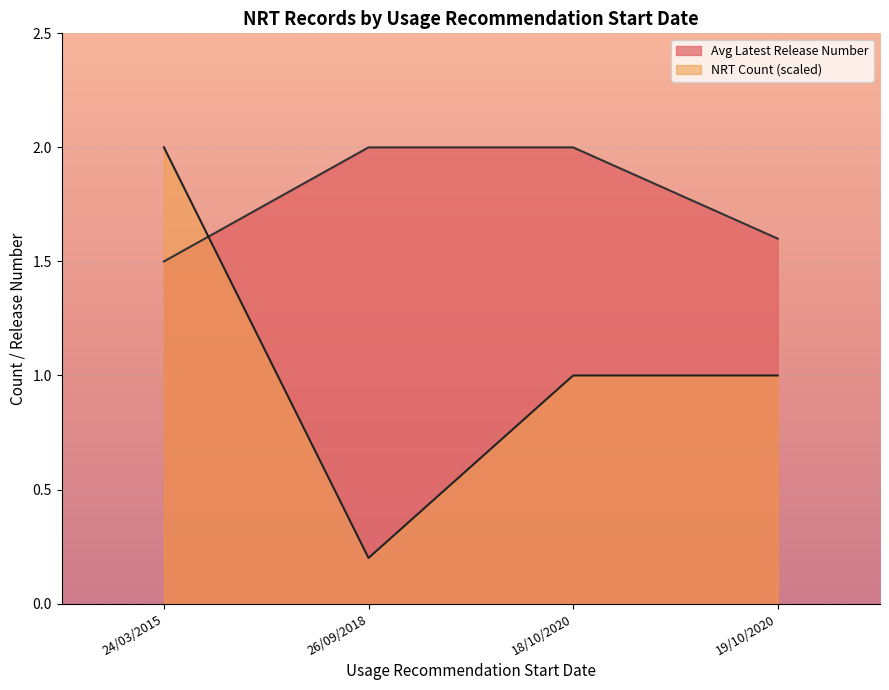

Which series has the largest total across all categories?

Avg Latest Release Number